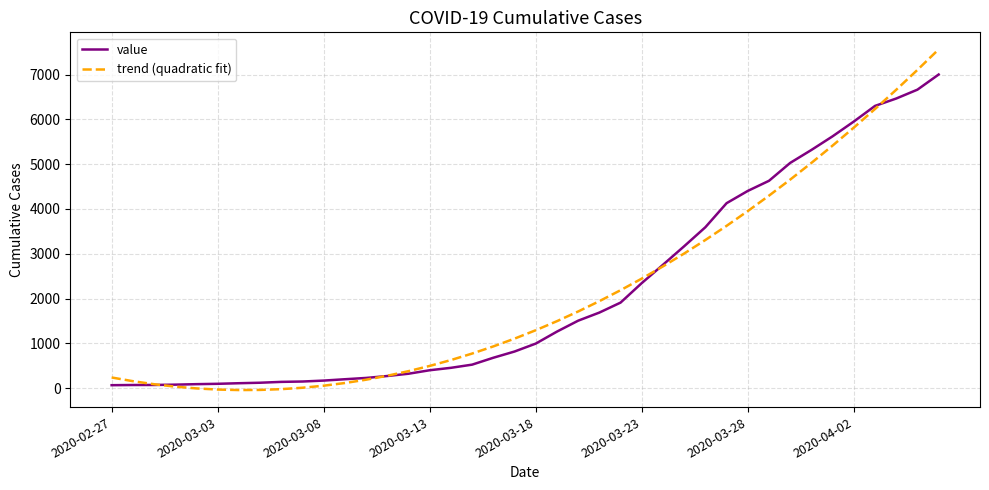

True or false: value and trend (quadratic fit) intersect in this chart.

True